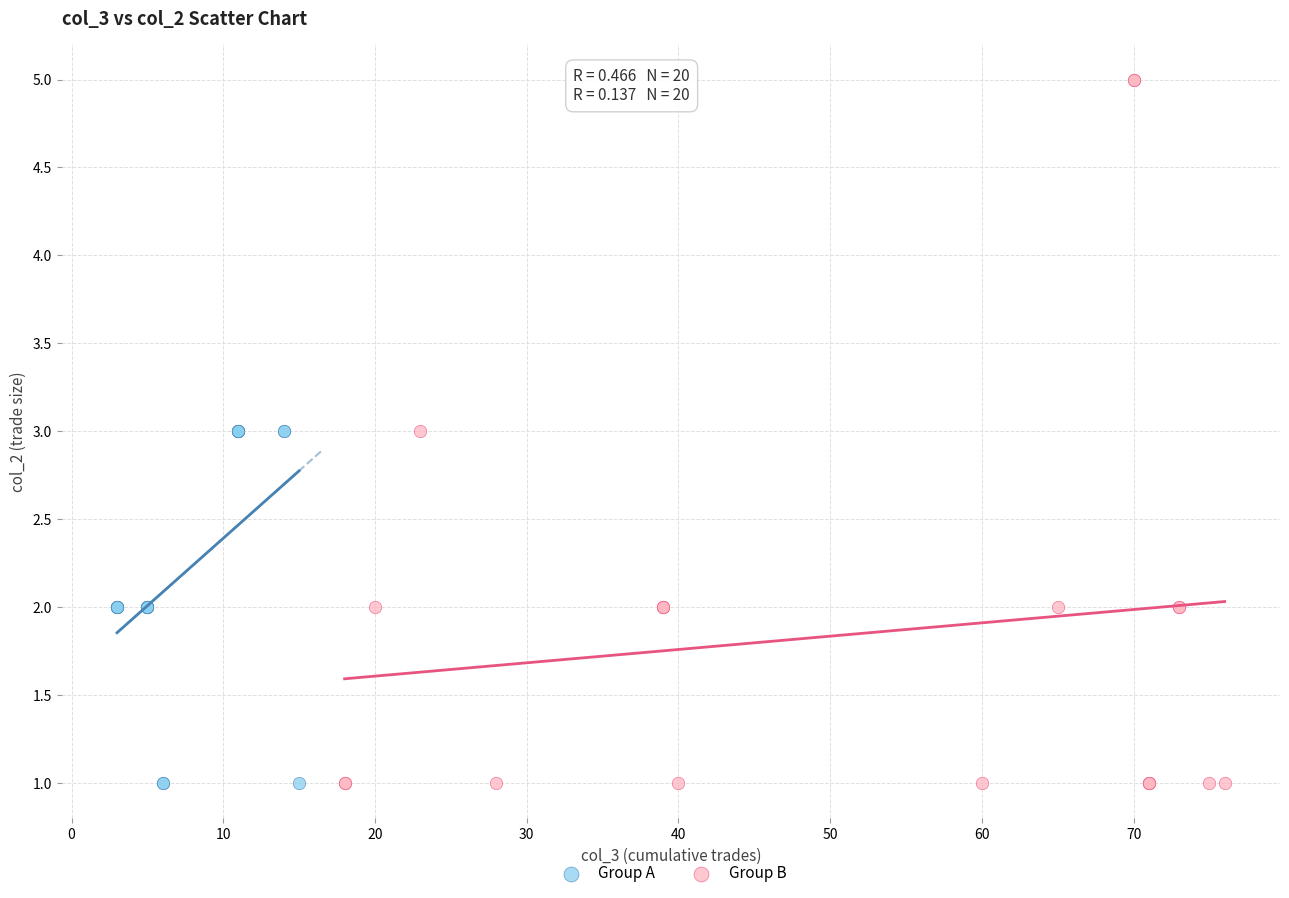

Which series contains the highest Y value?

Group B